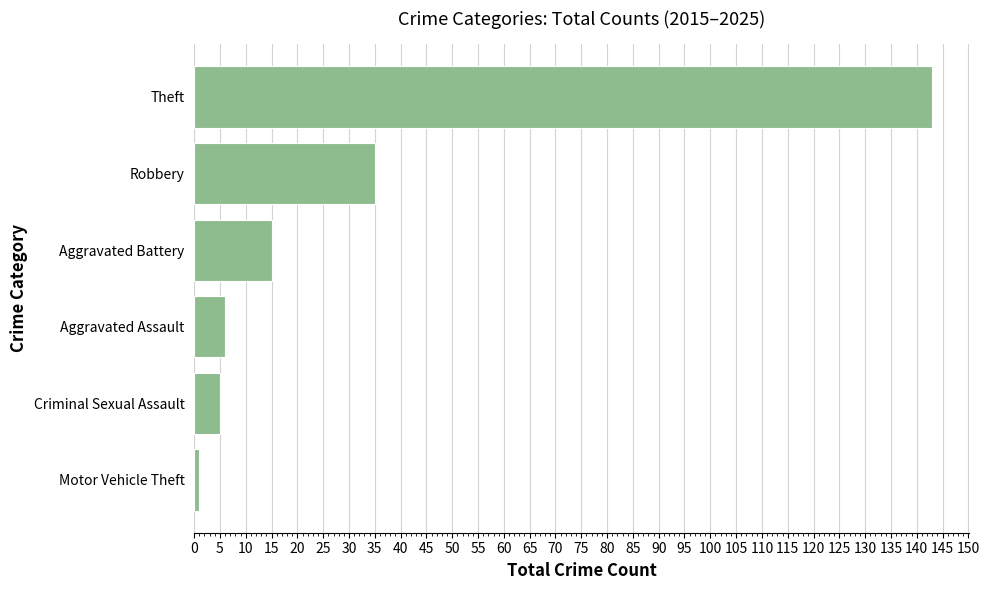

What is the maximum value shown in the chart?

143